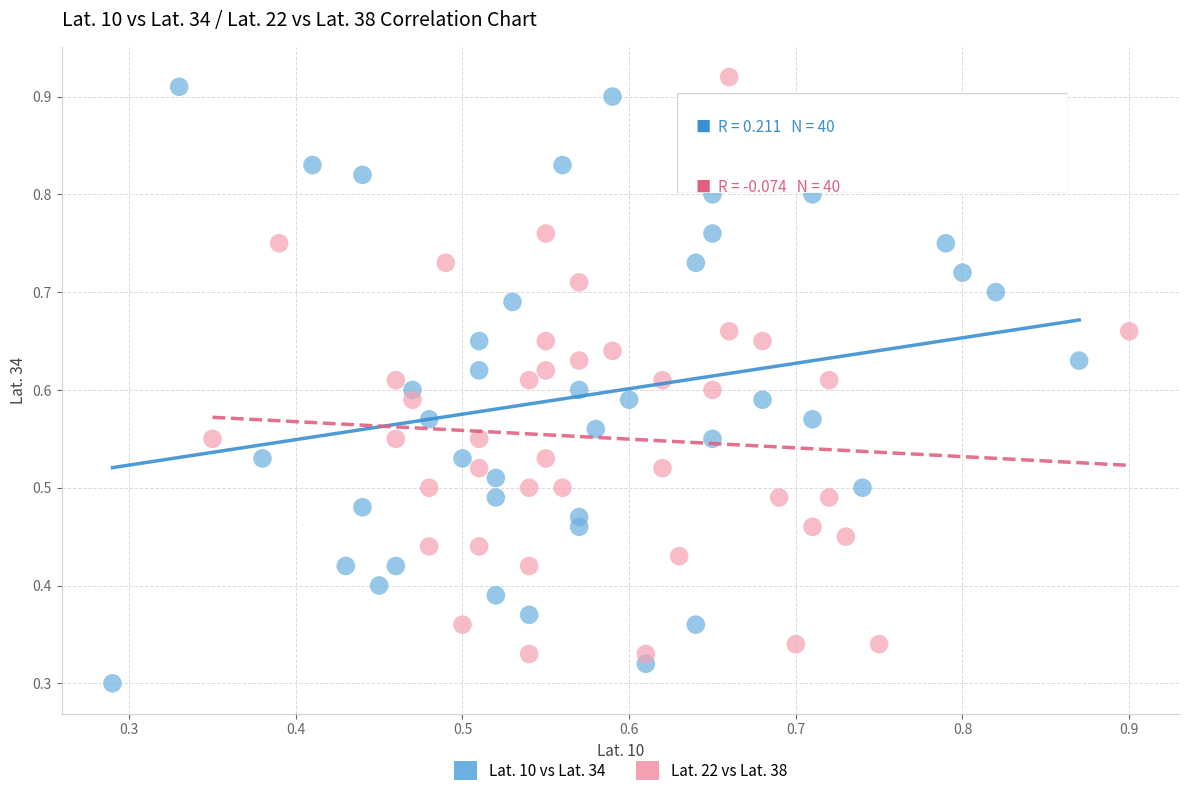

Which series contains the lowest Y value?

Lat. 10 vs Lat. 34